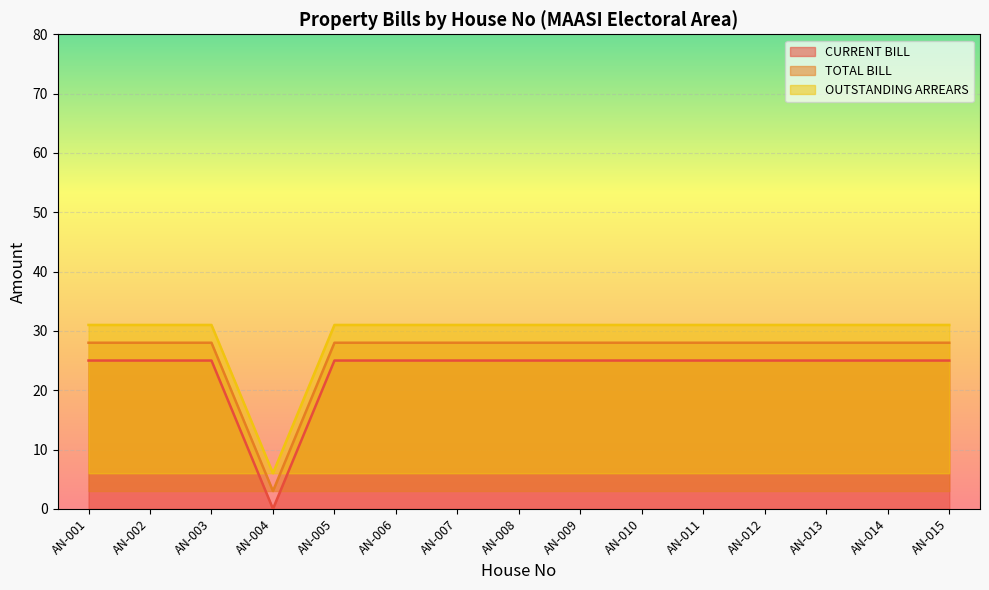

Reading right to left, list all the values displayed in this chart.

CURRENT BILL: 25	25	25	25	25	25	25	25	25	25	25	0	25	25	25
TOTAL BILL: 28	28	28	28	28	28	28	28	28	28	28	3	28	28	28
OUTSTANDING ARREARS: 31	31	31	31	31	31	31	31	31	31	31	6	31	31	31